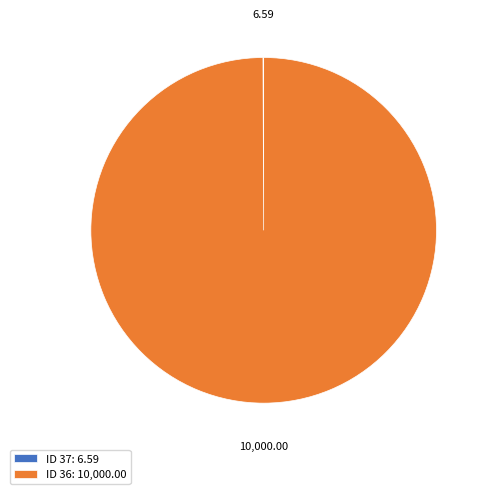

Is there a majority slice in this chart?

Yes